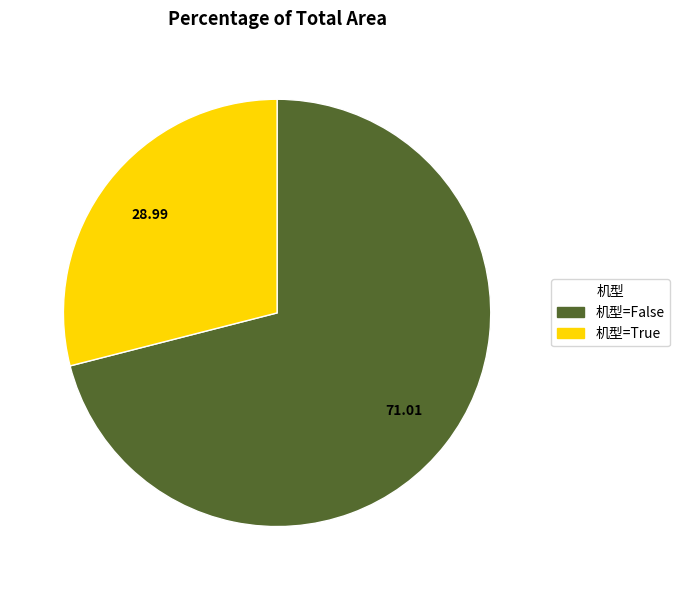

Is there a majority slice in this chart?

Yes